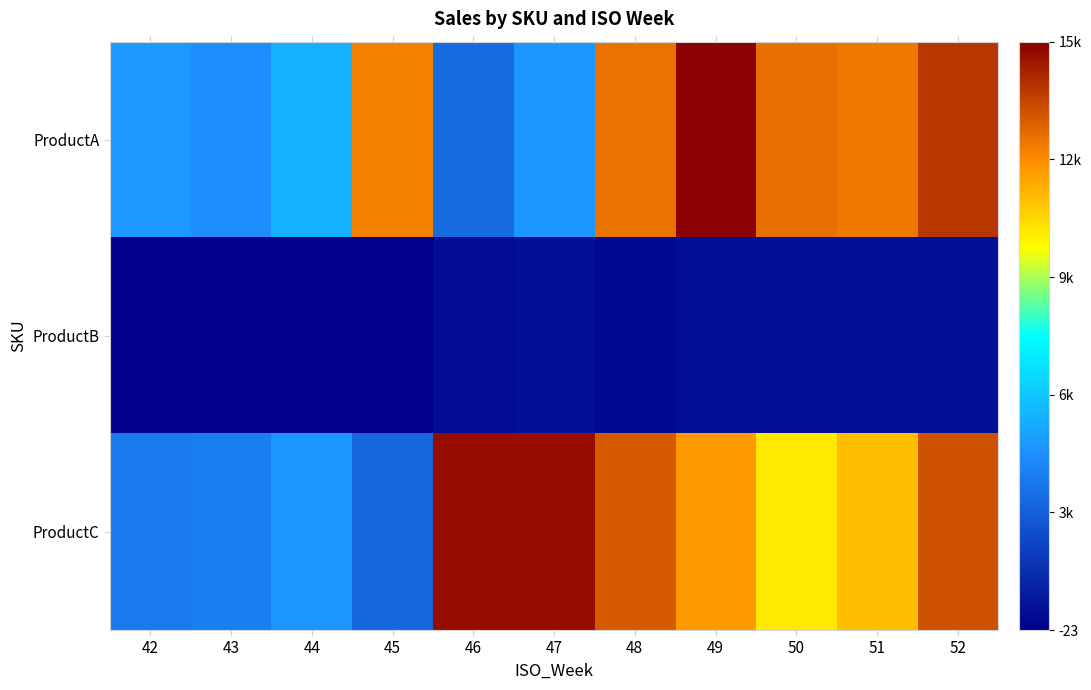

How many distinct data groups are displayed?

3